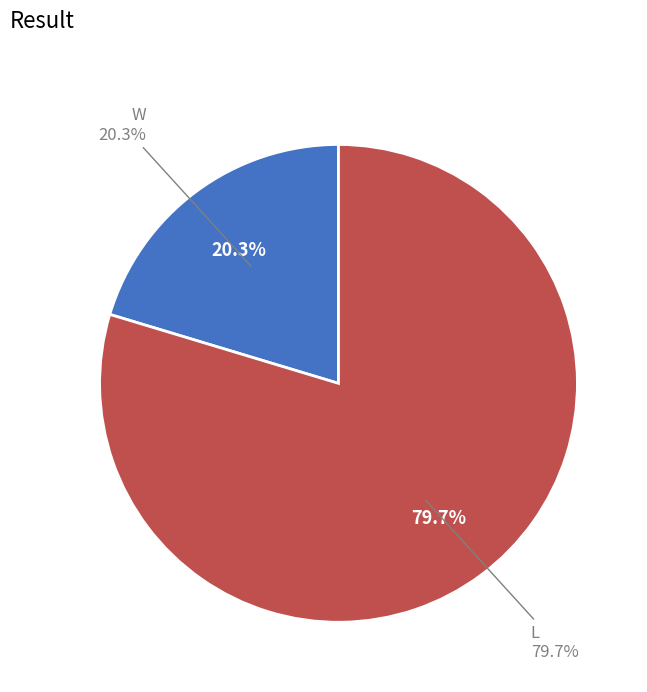

Rank the categories by value from lowest to highest.

W, L